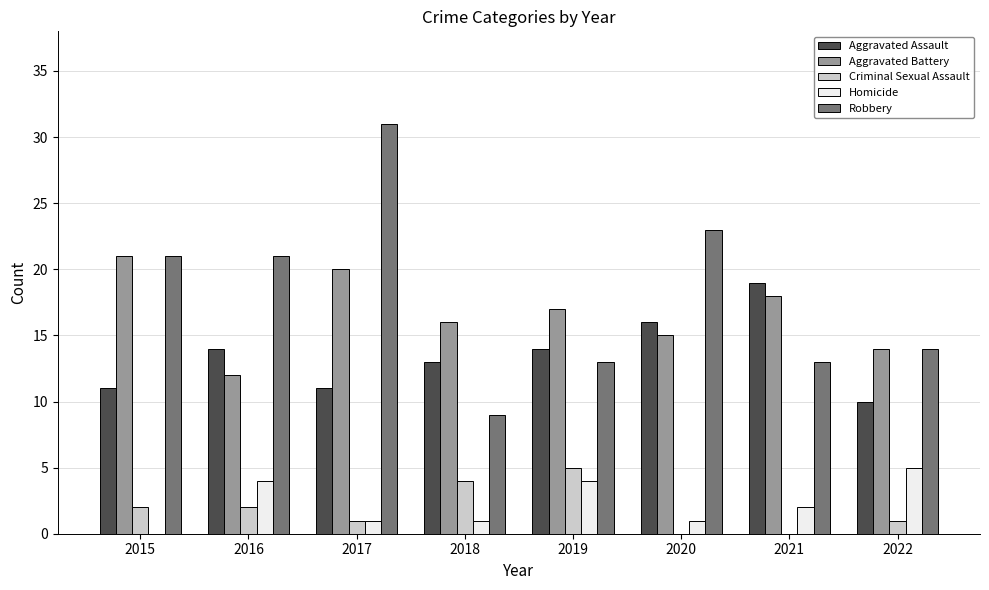

Which series changed the most between 2016 and 2022?

Robbery